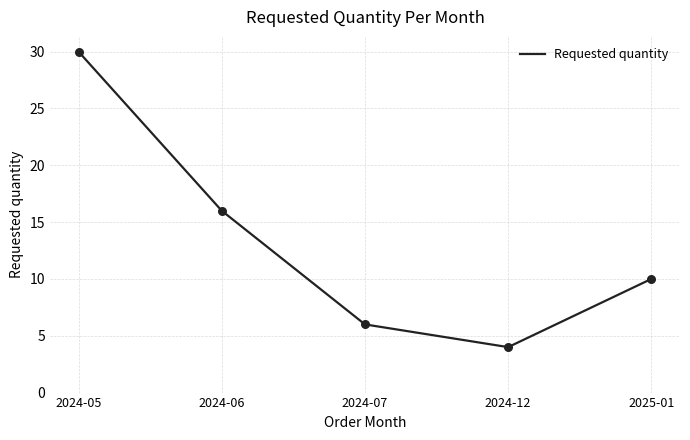

What is the ratio of the value at 2024-05 to the value at 2025-01?

3.0